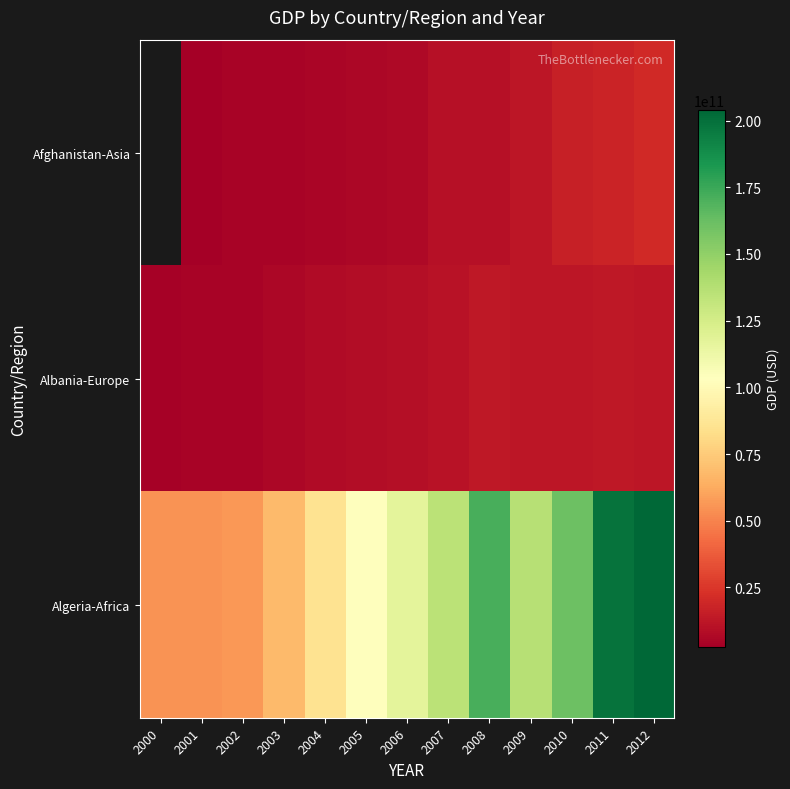

What is the greatest value displayed?

204000000000.0